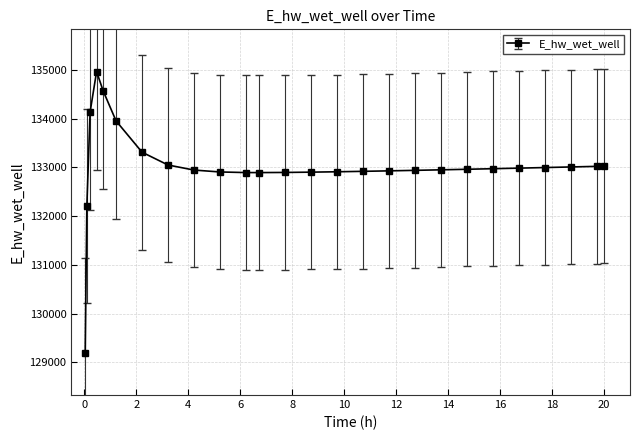

What is the value of the 17th point from the left?

132929.0